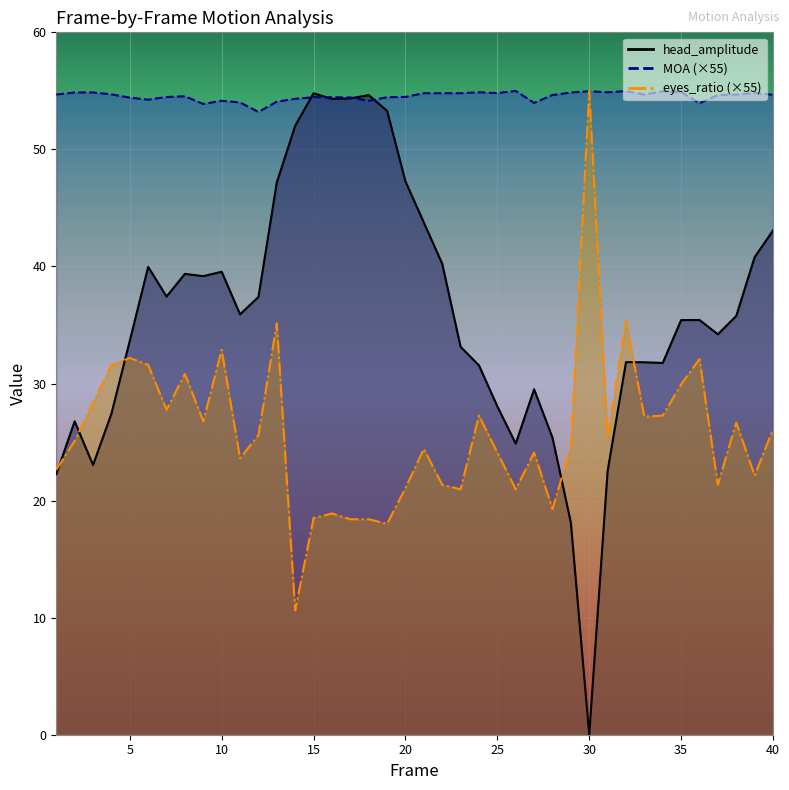

True or false: head_amplitude and eyes_ratio cross at least once.

True